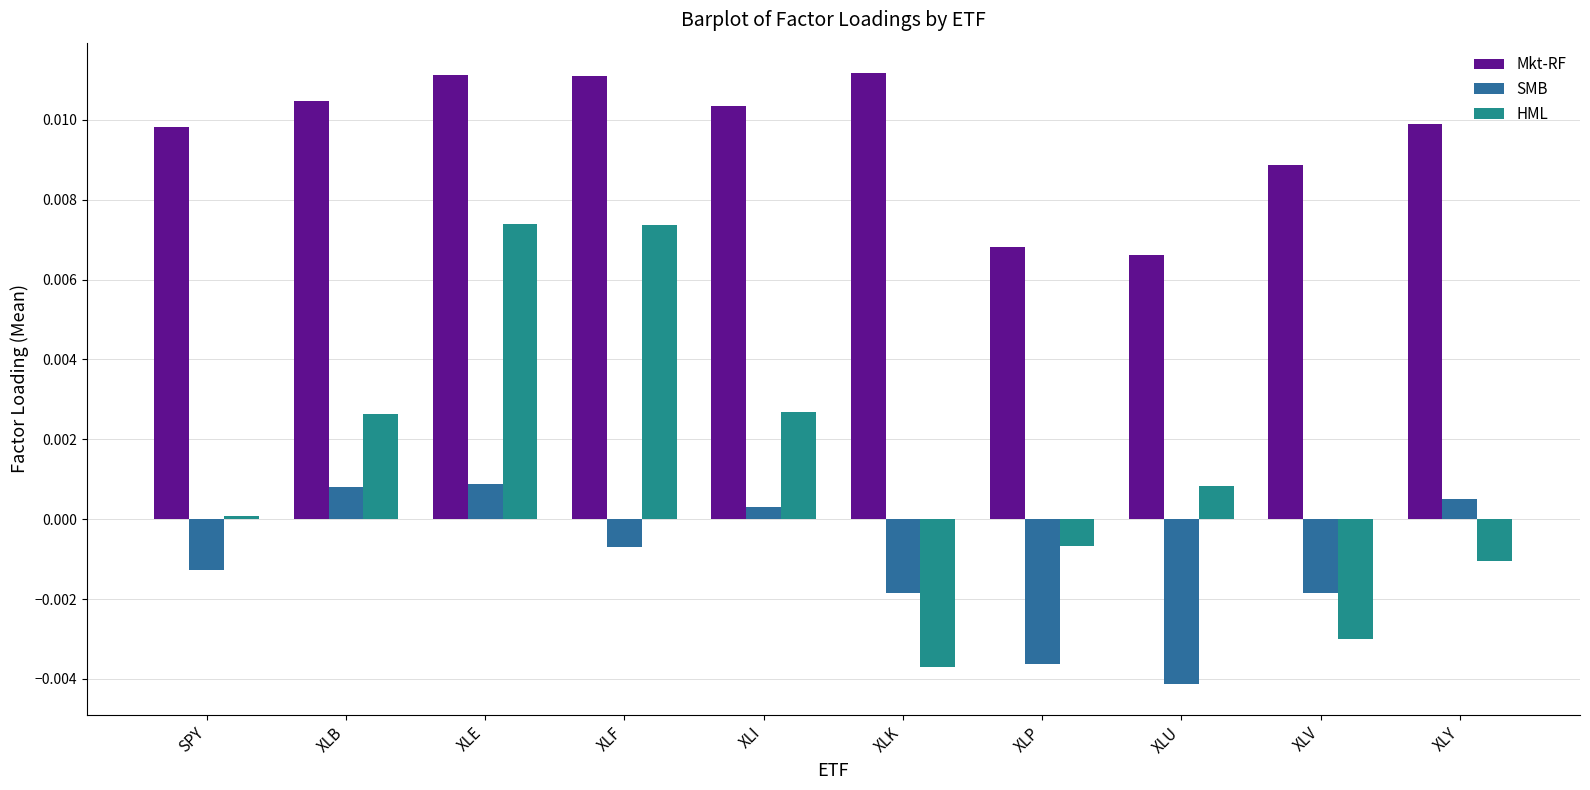

The Mkt-RF series shows 0.0 at SPY. True or false?

True